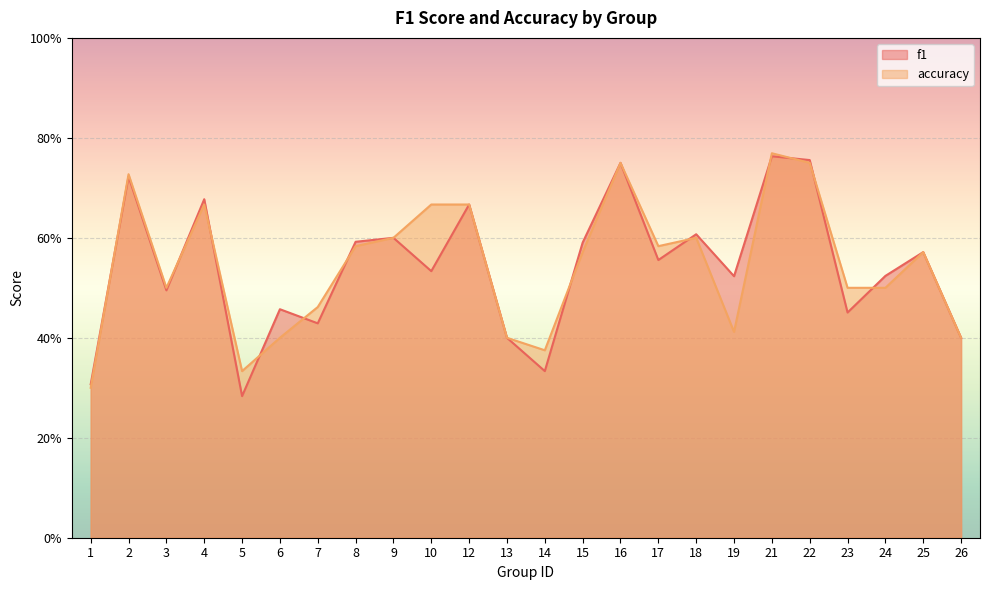

What is the maximum value for f1?

0.8